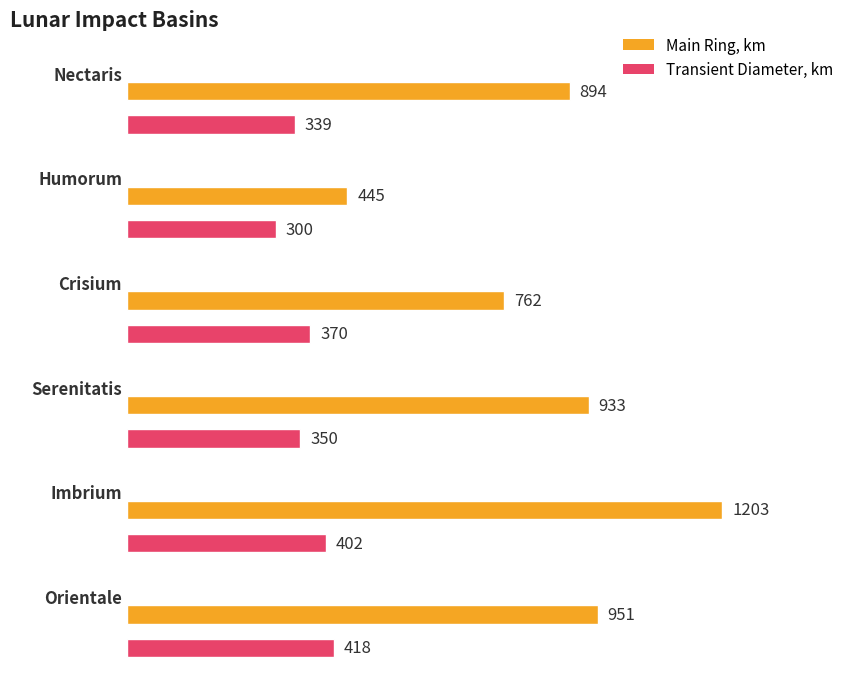

Reading left to right, list all the values displayed in this chart.

Main Ring, km: 894	445	762	933	1203	951
Transient Diameter, km: 339	300	370	350	402	418